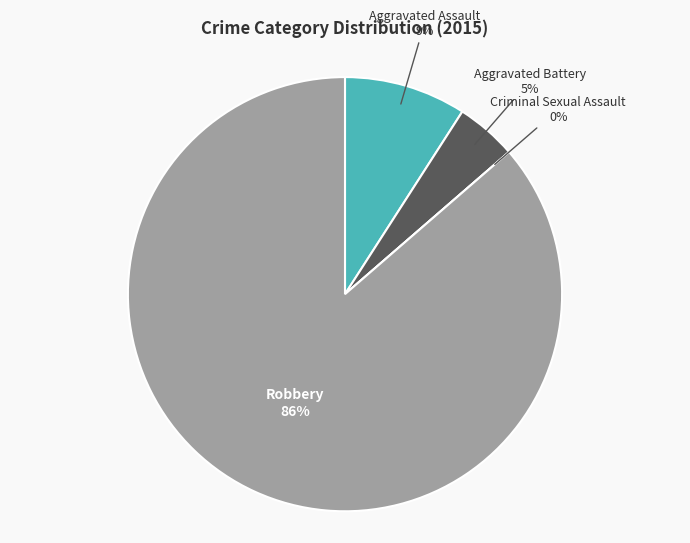

How many segments does this pie chart have?

4